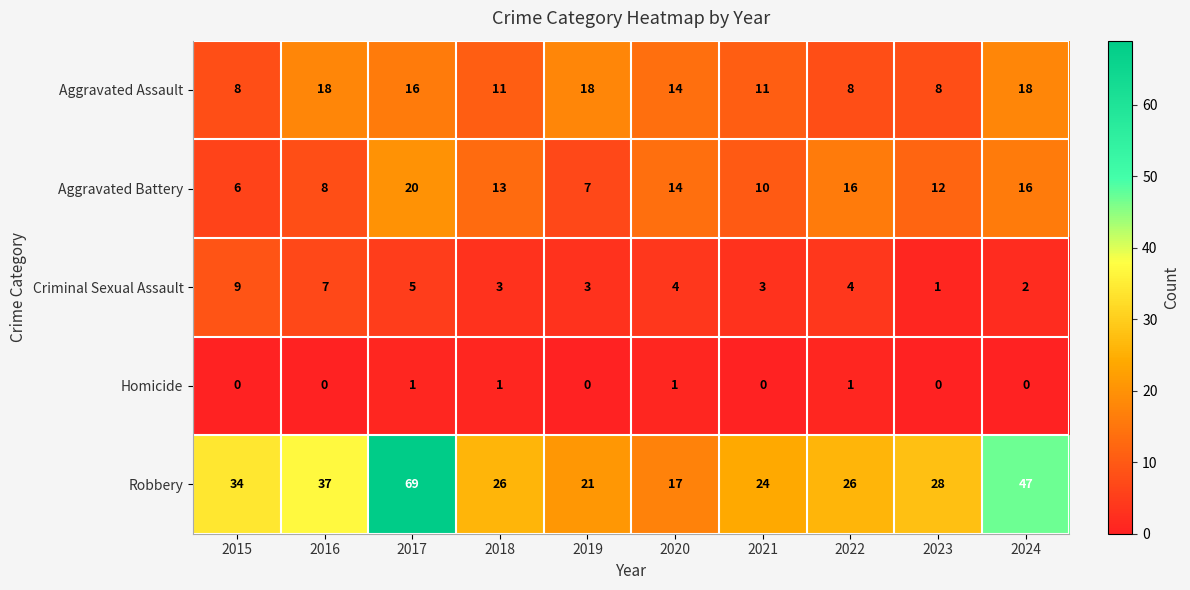

Which series has the largest total across all categories?

Robbery